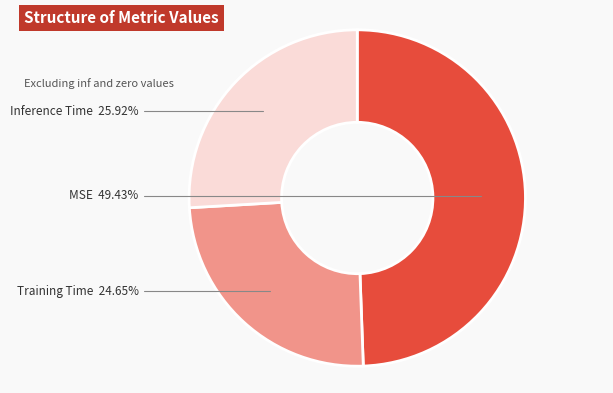

To the nearest percent, what is the average slice percentage?

33%